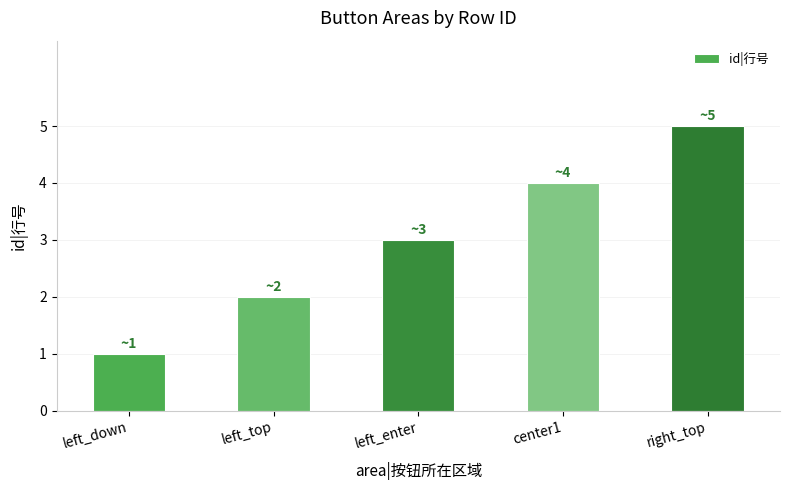

Count the number of categories in the chart.

5